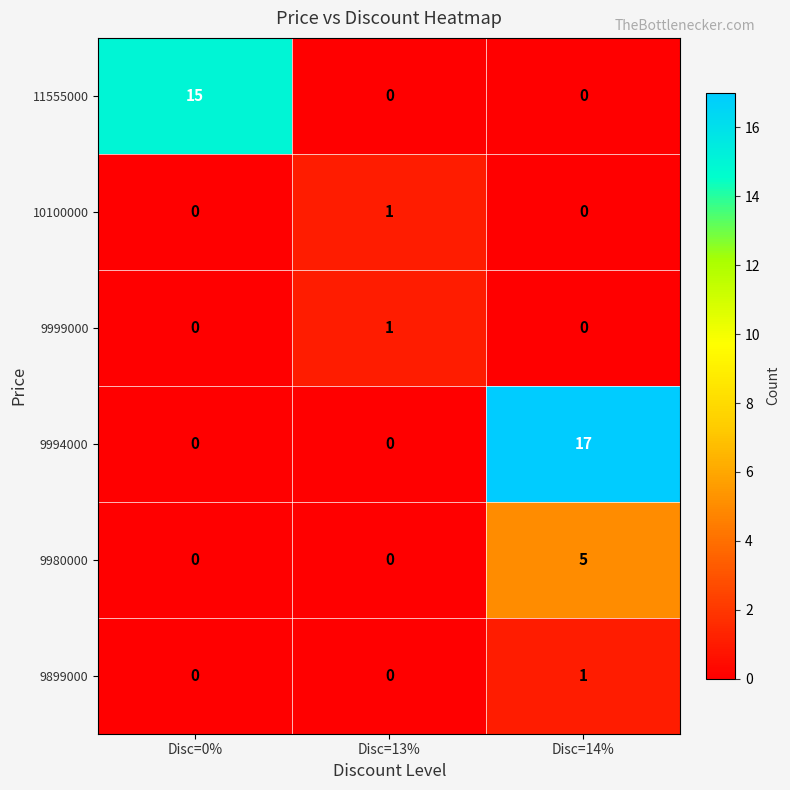

Which series has the largest total across all categories?

9994000